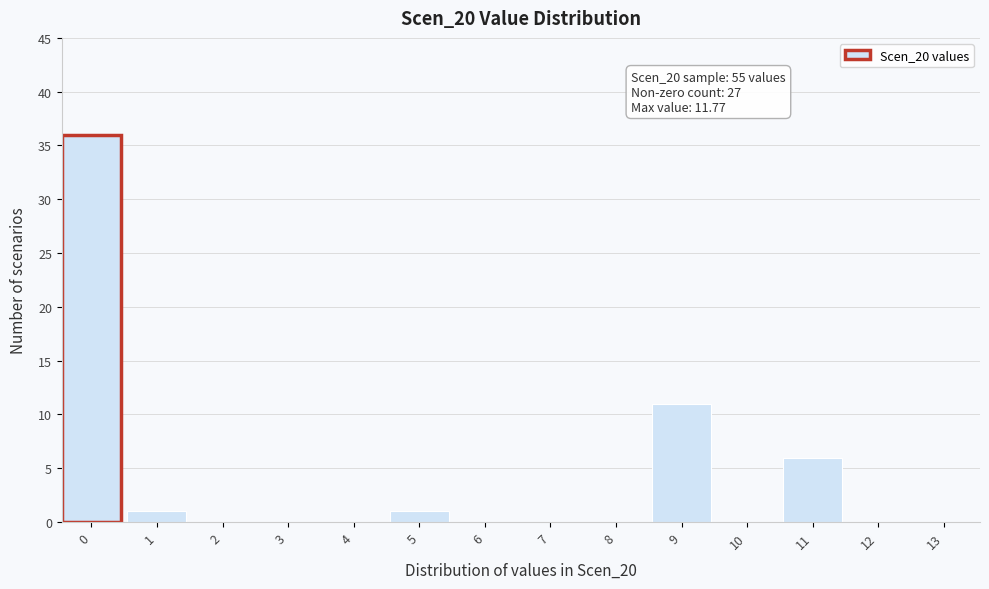

Reading left to right, extract all data points from this chart.

0=36	1=1	2=0	3=0	4=0	5=1	6=0	7=0	8=0	9=11	10=0	11=6	12=0	13=0